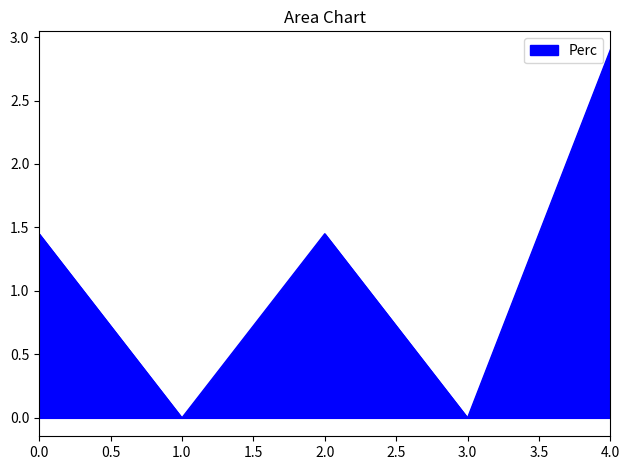

How many values are below 1?

2